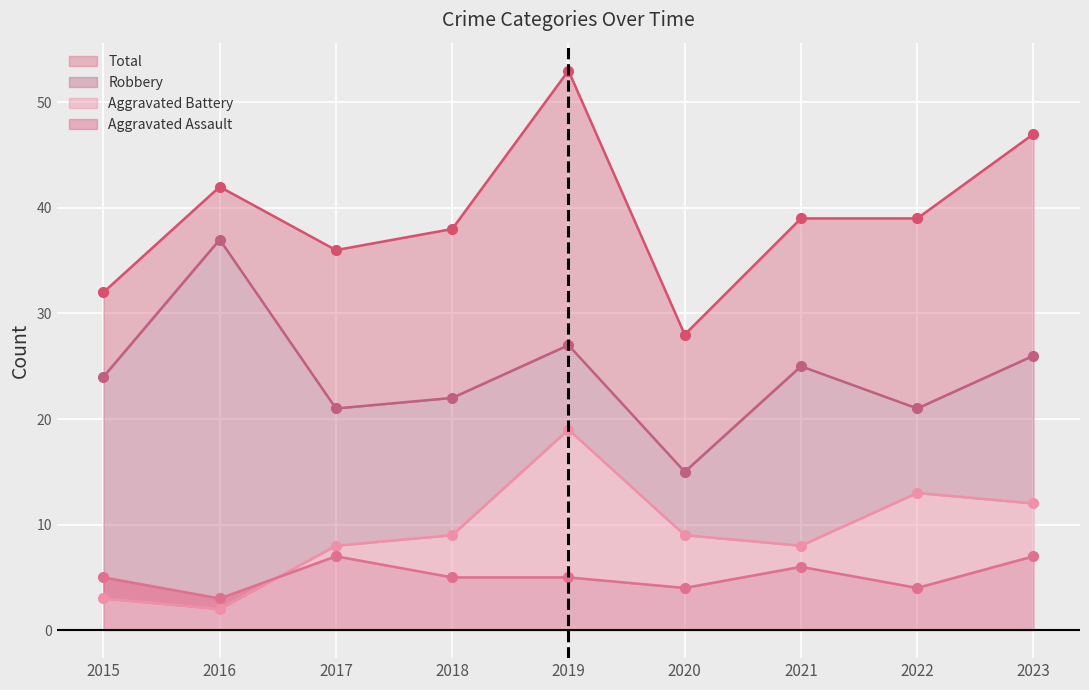

True or false: Robbery has more than 1 interior local peaks.

True